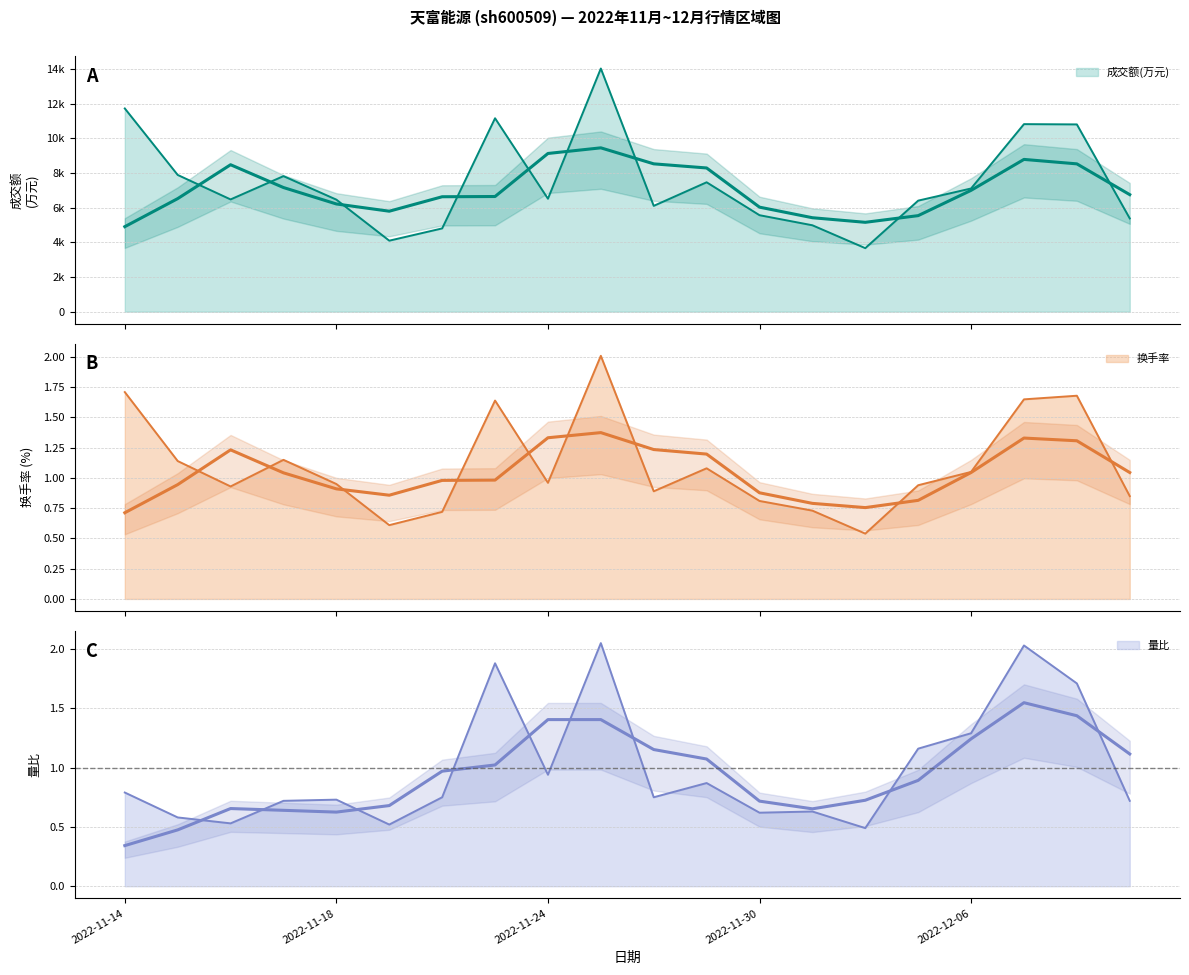

True or false: 换手率 and 量比 cross at least once.

True